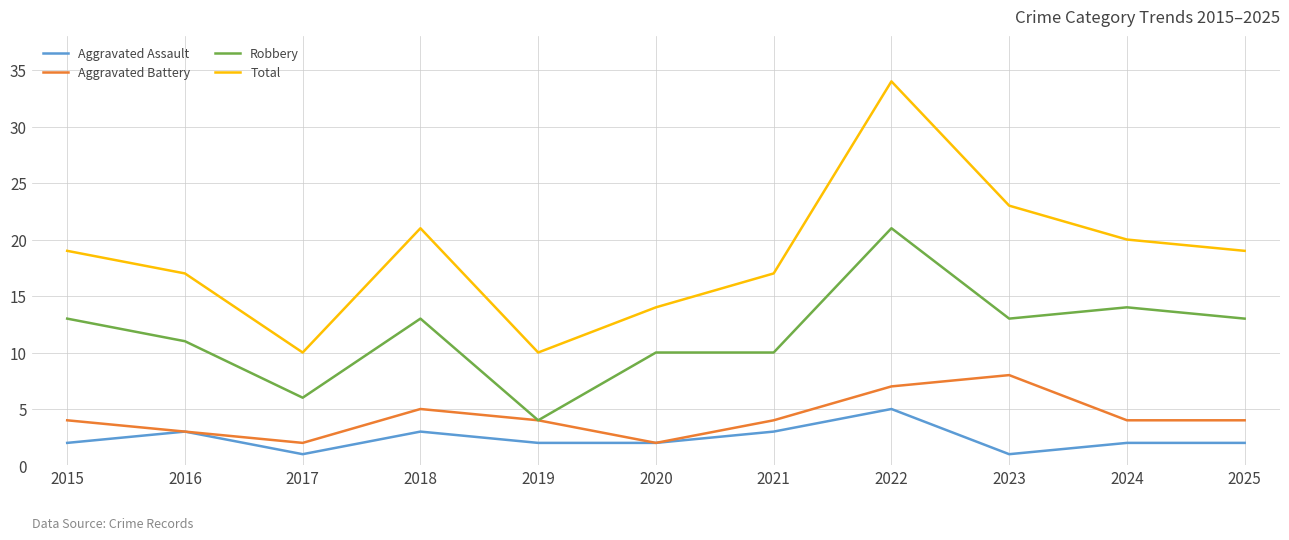

True or false: Aggravated Assault and Robbery intersect in this chart.

False